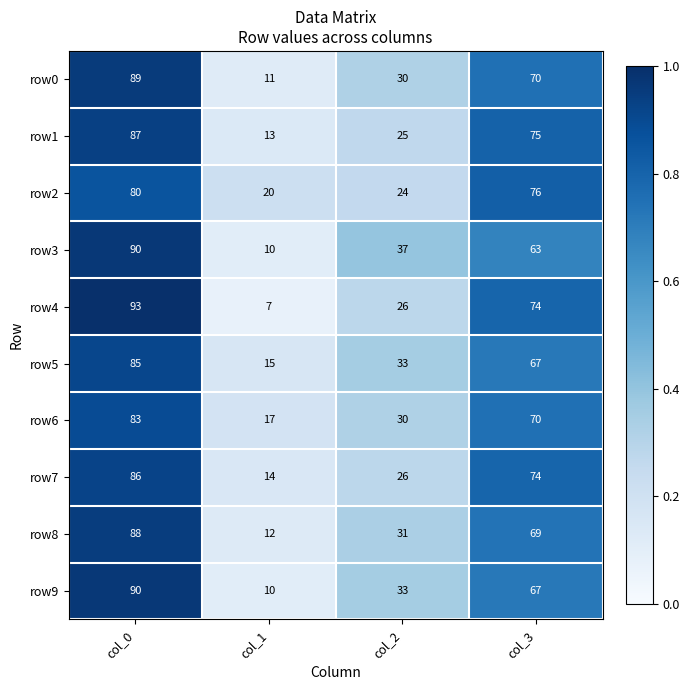

What is the average value of the row0 series?

50